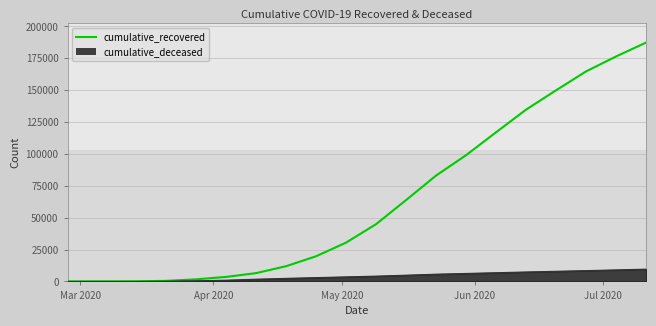

What is the total value across all series at 2020-03-07?

11